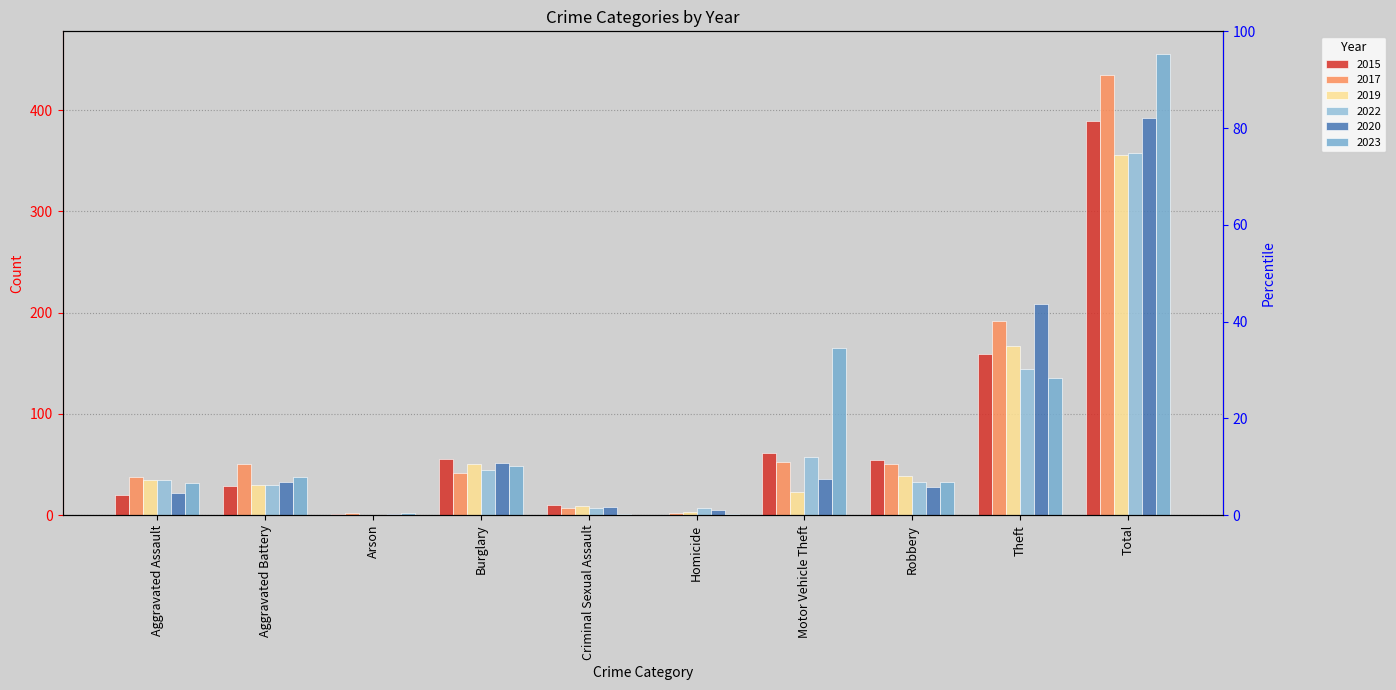

At which category is the sum across all series the highest?

Total